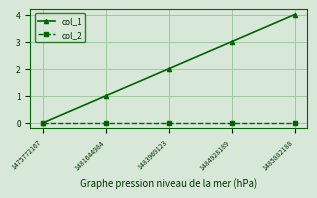

At which label does col_1 reach its minimum?

1475772167